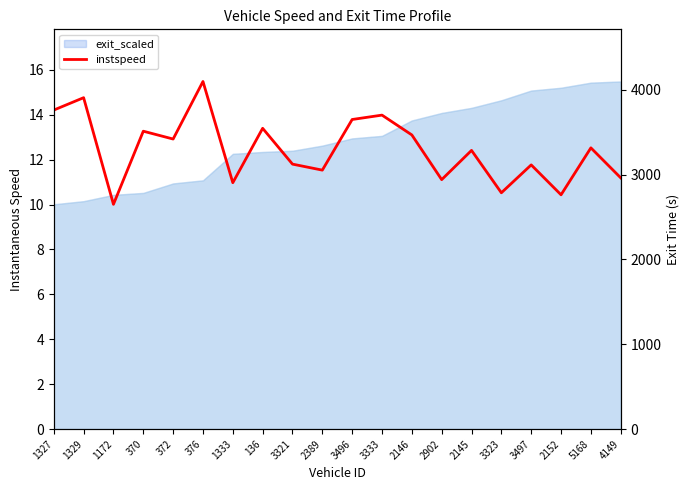

Is it true that the value at 1172 is 15.7?

False